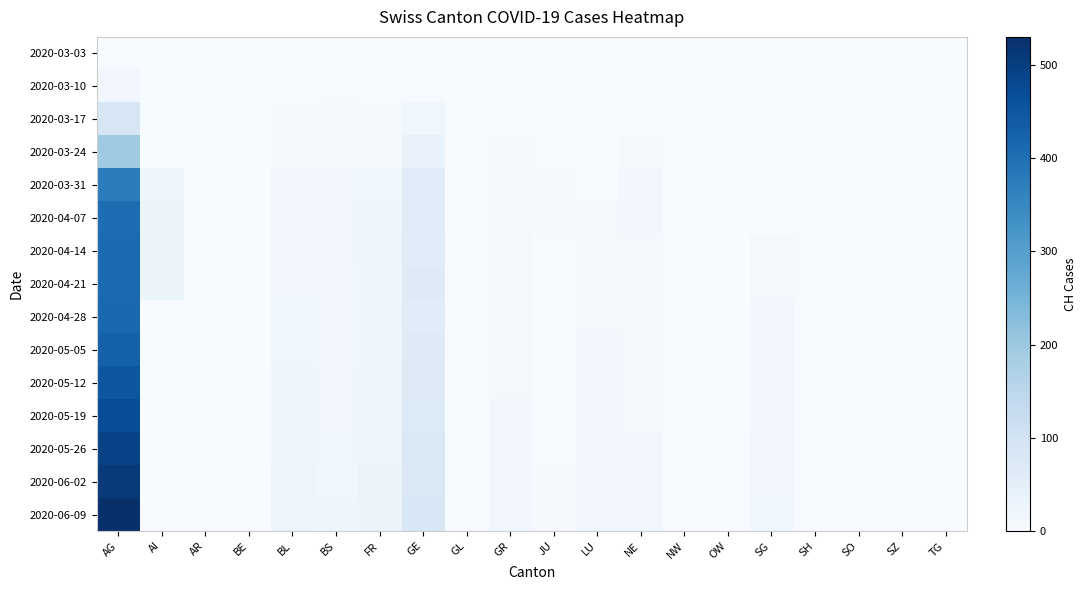

Between SG and SO, which is larger?

SG